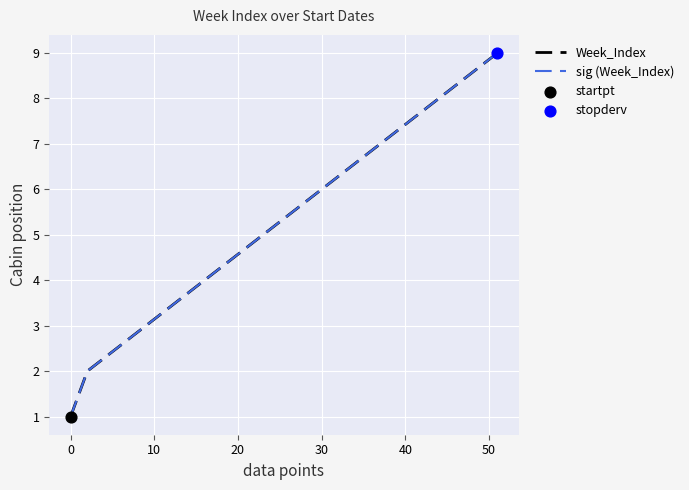

Is this an area chart (filled region under the line)?

No